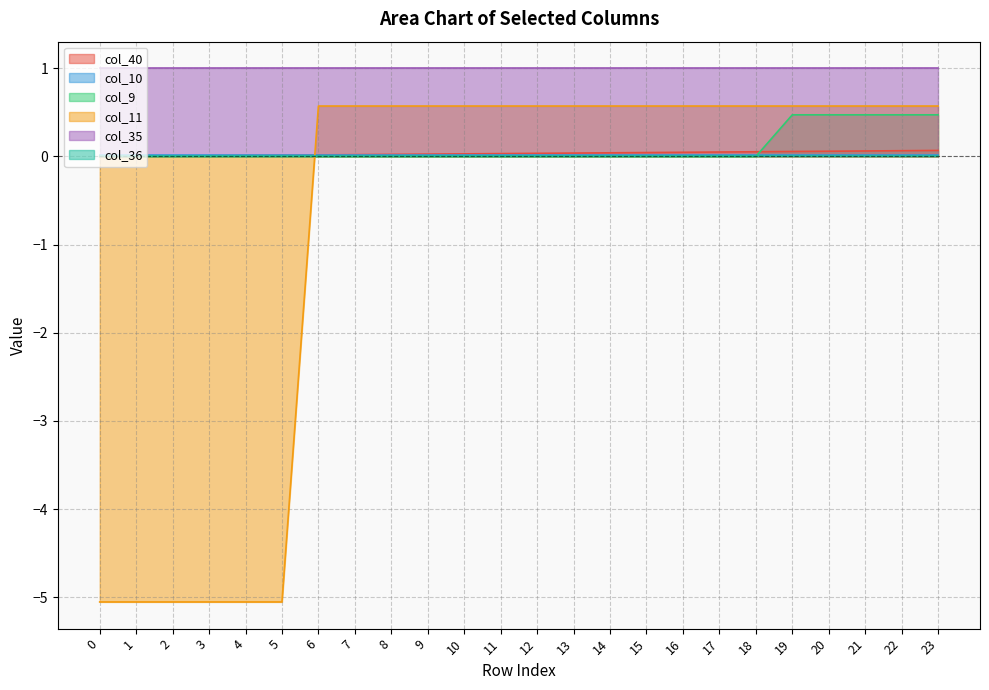

Which category has the highest value across all series?

6